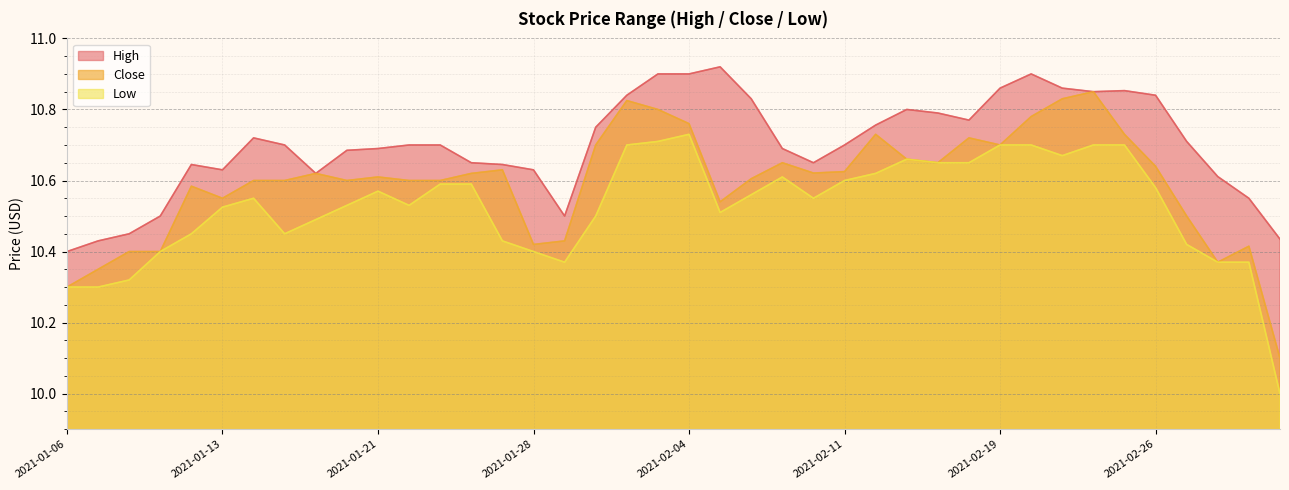

True or false: Low and High cross at least once.

False